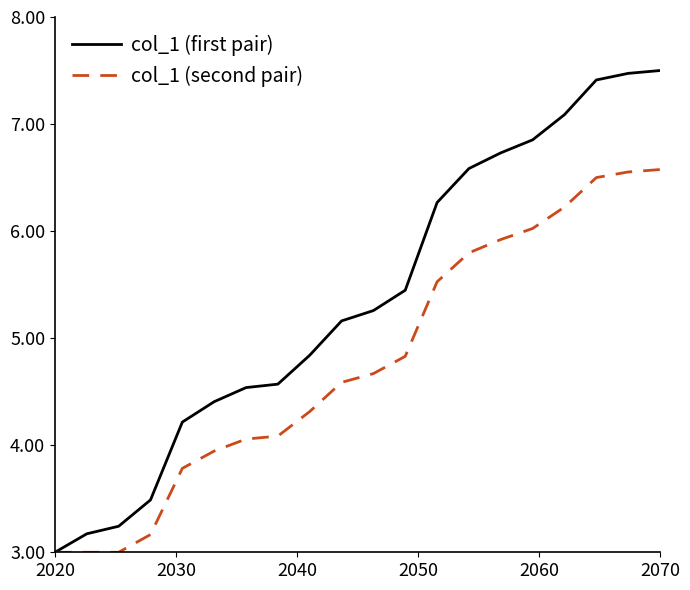

Which series has the largest range (max minus min)?

col_1 (first pair)